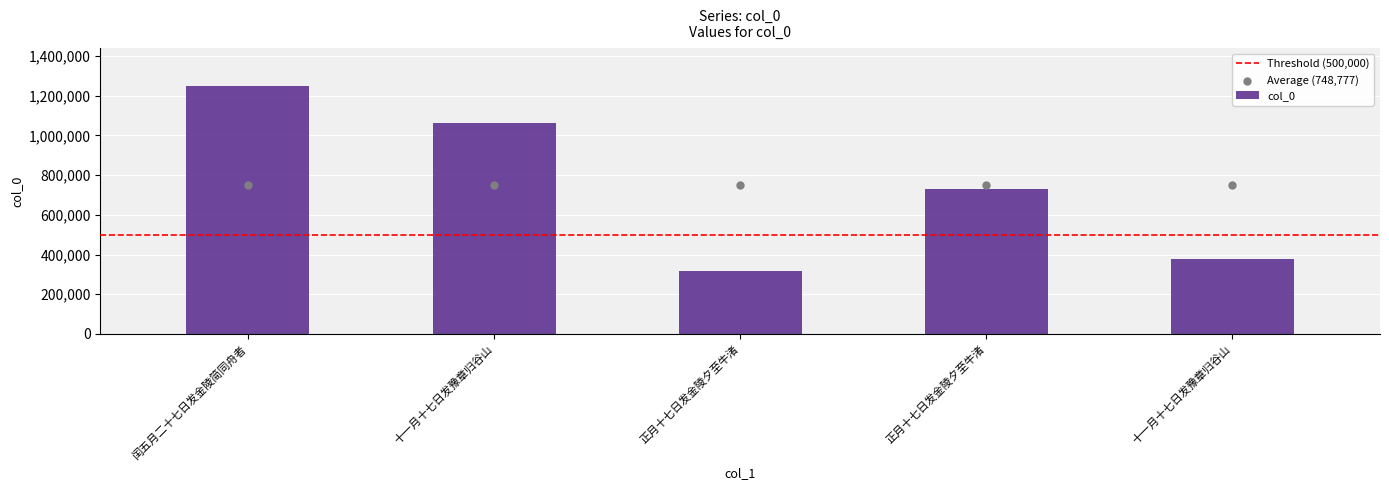

What is the ratio of the value at 十一月十七日发豫章归谷山 to the value at 十一月十七日发豫章归谷山?

0.4